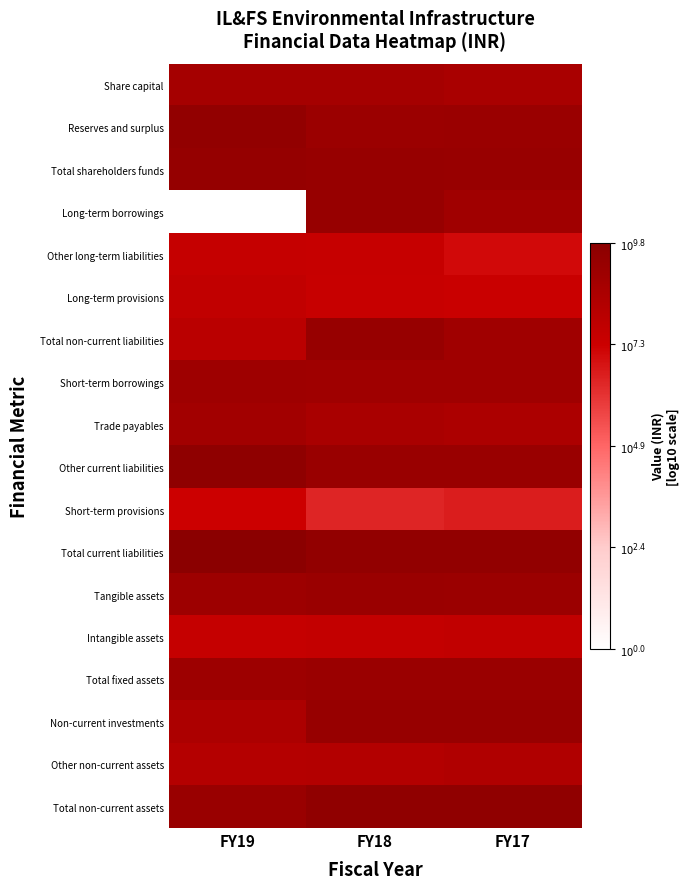

Reading left to right, list all the values displayed in this chart.

Share capital: FY19=8.8	FY18=8.8	FY17=8.6
Reserves and surplus: FY19=9.5	FY18=9.2	FY17=9.2
Total shareholders funds: FY19=9.4	FY18=9.3	FY17=9.3
Long-term borrowings: FY19=0.0	FY18=9.3	FY17=9.0
Other long-term liabilities: FY19=7.6	FY18=7.6	FY17=7.1
Long-term provisions: FY19=7.7	FY18=7.5	FY17=7.4
Total non-current liabilities: FY19=8.0	FY18=9.3	FY17=9.0
Short-term borrowings: FY19=9.1	FY18=9.0	FY17=9.0
Trade payables: FY19=8.9	FY18=8.6	FY17=8.5
Other current liabilities: FY19=9.6	FY18=9.3	FY17=9.2
Short-term provisions: FY19=7.3	FY18=6.4	FY17=6.6
Total current liabilities: FY19=9.8	FY18=9.5	FY17=9.5
Tangible assets: FY19=9.1	FY18=9.2	FY17=9.2
Intangible assets: FY19=7.6	FY18=7.7	FY17=7.7
Total fixed assets: FY19=9.1	FY18=9.2	FY17=9.2
Non-current investments: FY19=8.5	FY18=9.3	FY17=9.3
Other non-current assets: FY19=8.2	FY18=8.2	FY17=8.4
Total non-current assets: FY19=9.2	FY18=9.6	FY17=9.6